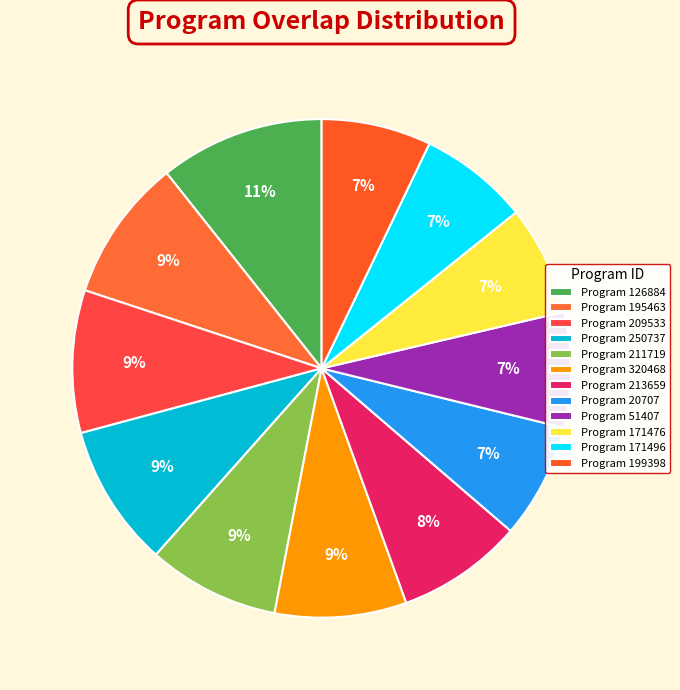

To the nearest percent, what is the average slice percentage?

8%